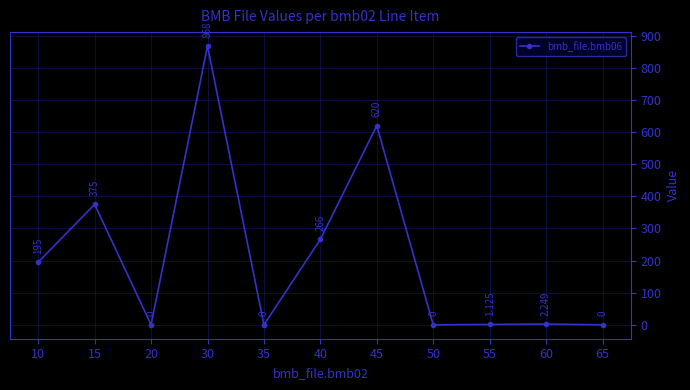

True or false: the data has more than 1 interior local peaks.

True